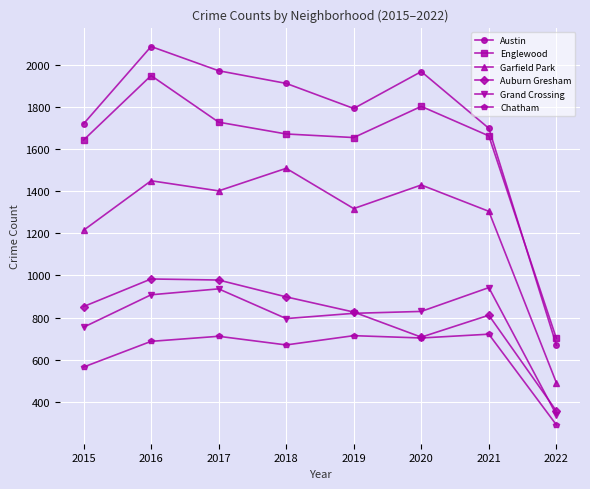

What is the difference between the highest and lowest values at 2017?

1260